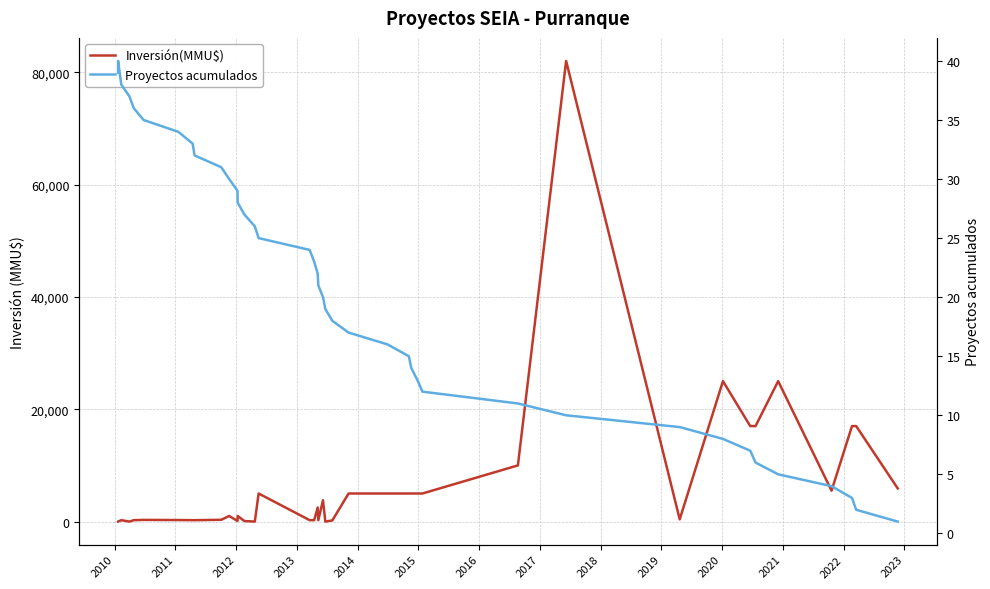

List the series in order of their overall mean, lowest first.

Proyectos acumulados, Inversión(MMU$)